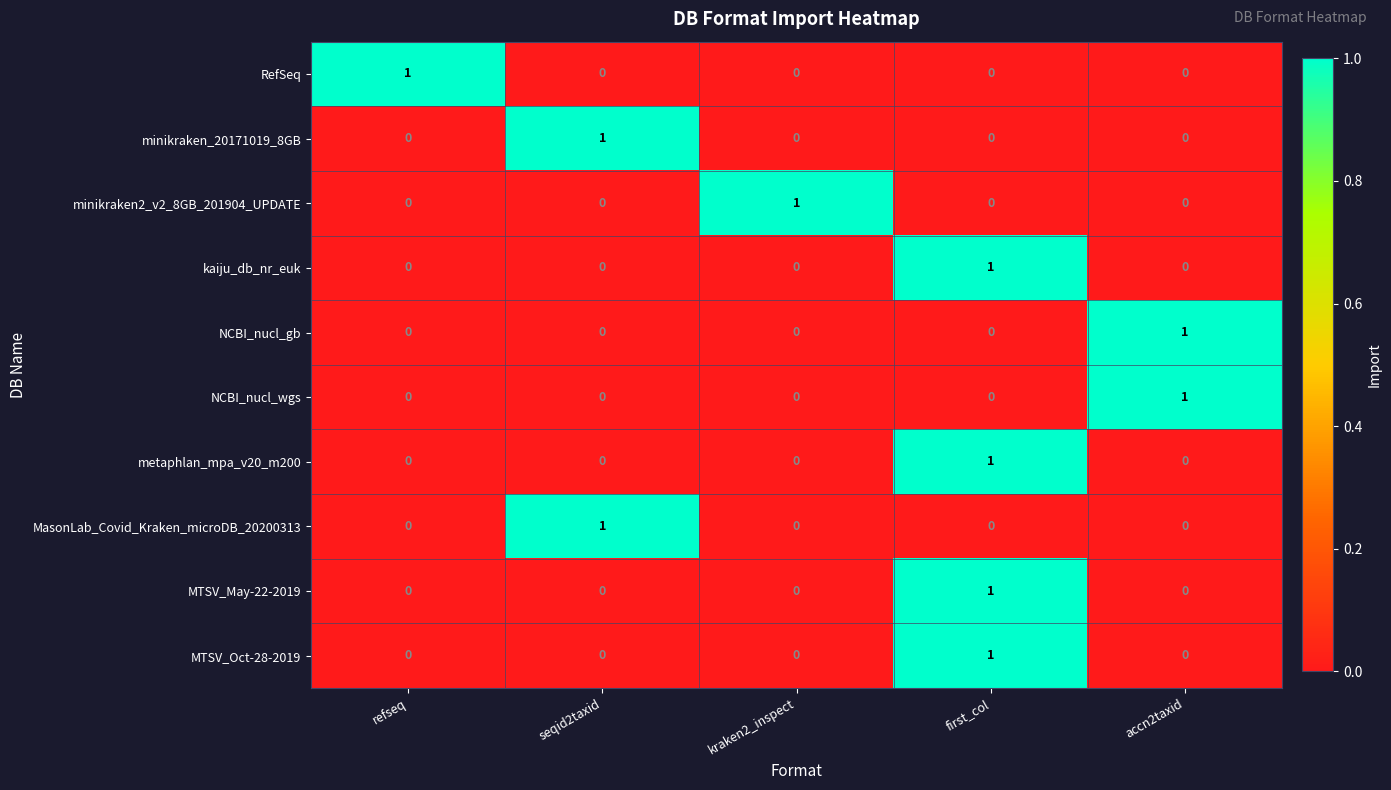

How many MTSV_May-22-2019 values are between 0 and 1?

5